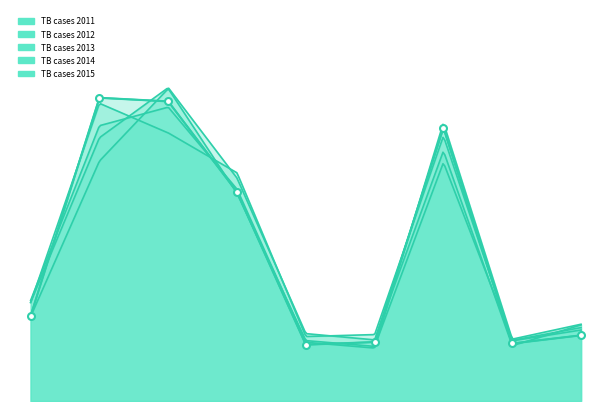

What is the sum of all values?

5853